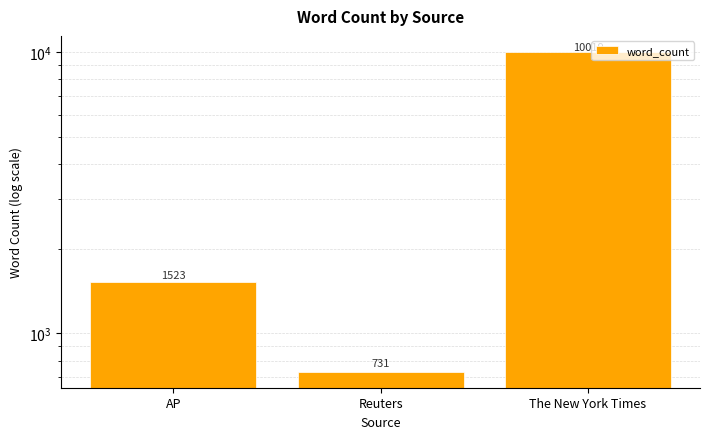

What is the difference between the second highest and minimum values?

792